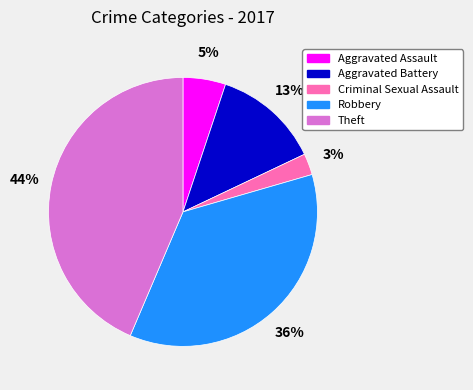

Which slice is the smallest?

Criminal Sexual Assault